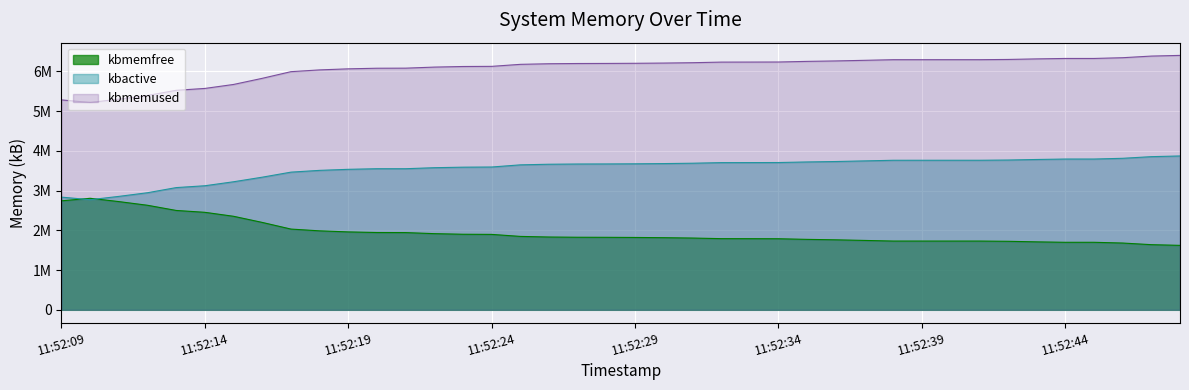

True or false: there are more than 0 points higher than both neighbors.

True